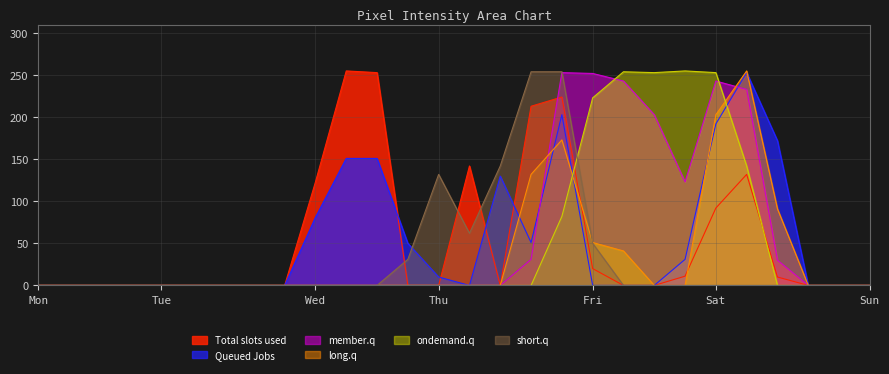

At how many categories does at least one series exceed 249?

10